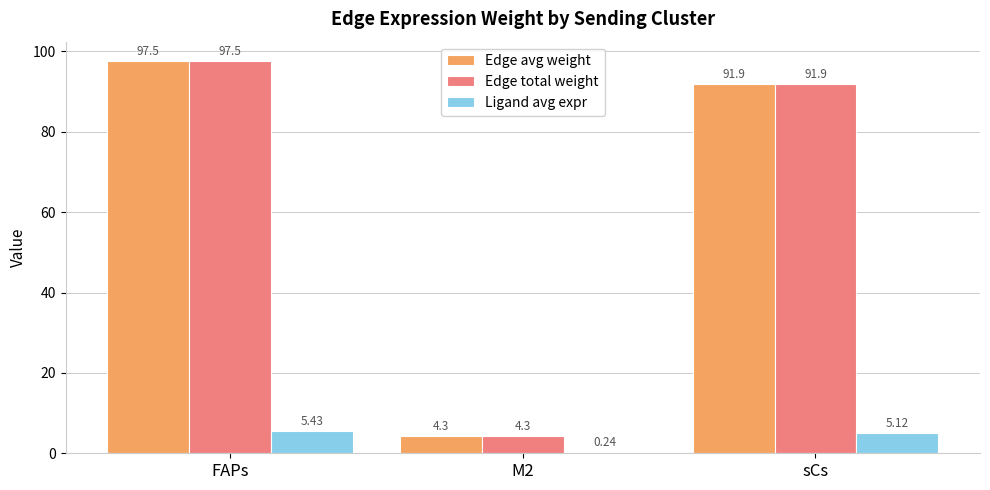

What is the total value across all series at M2?

8.8